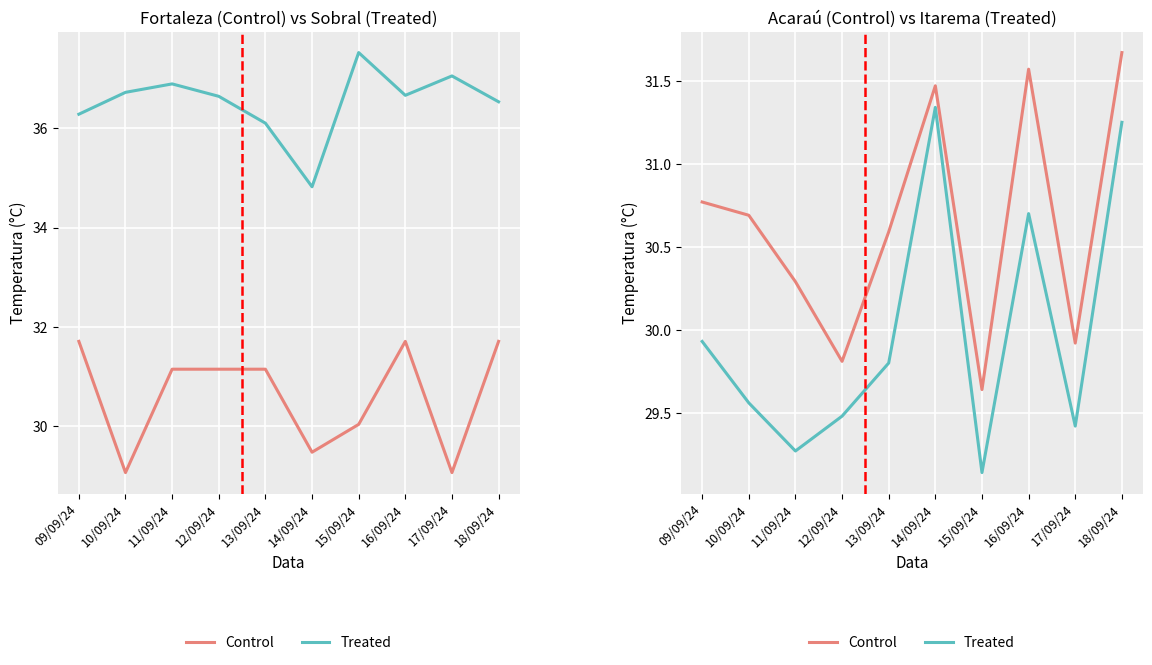

Is the value of Treated at 13/09/24 greater than the value of Control at 12/09/24?

No